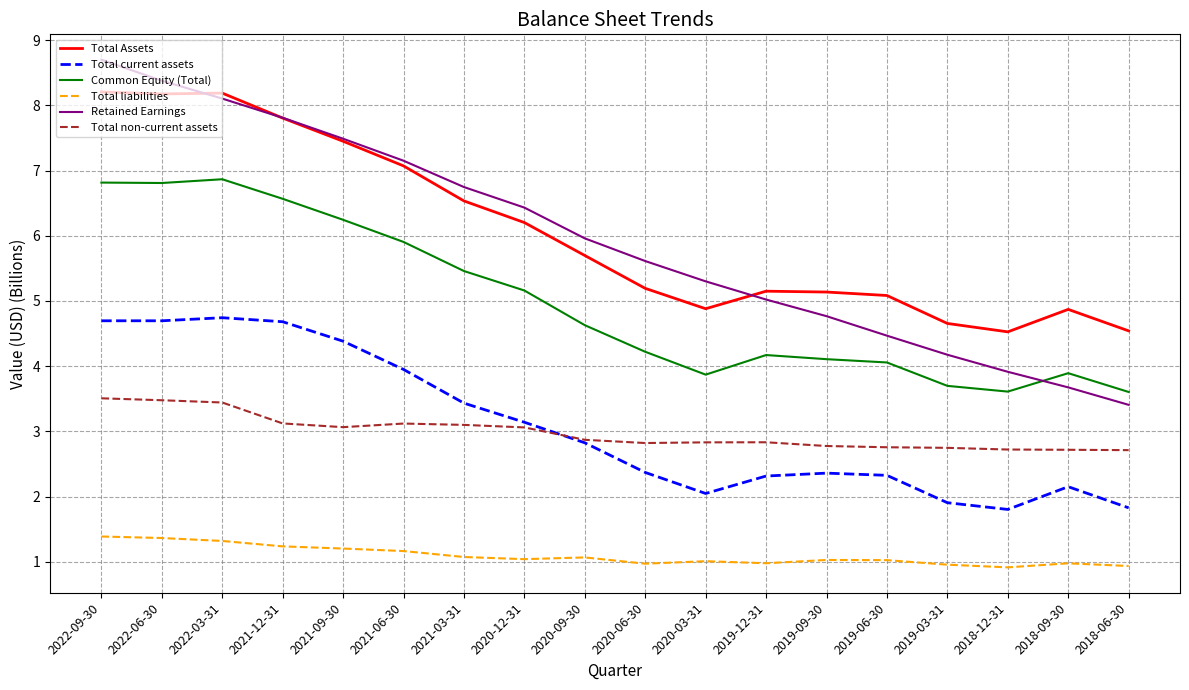

Does the chart have visible grid lines?

Yes